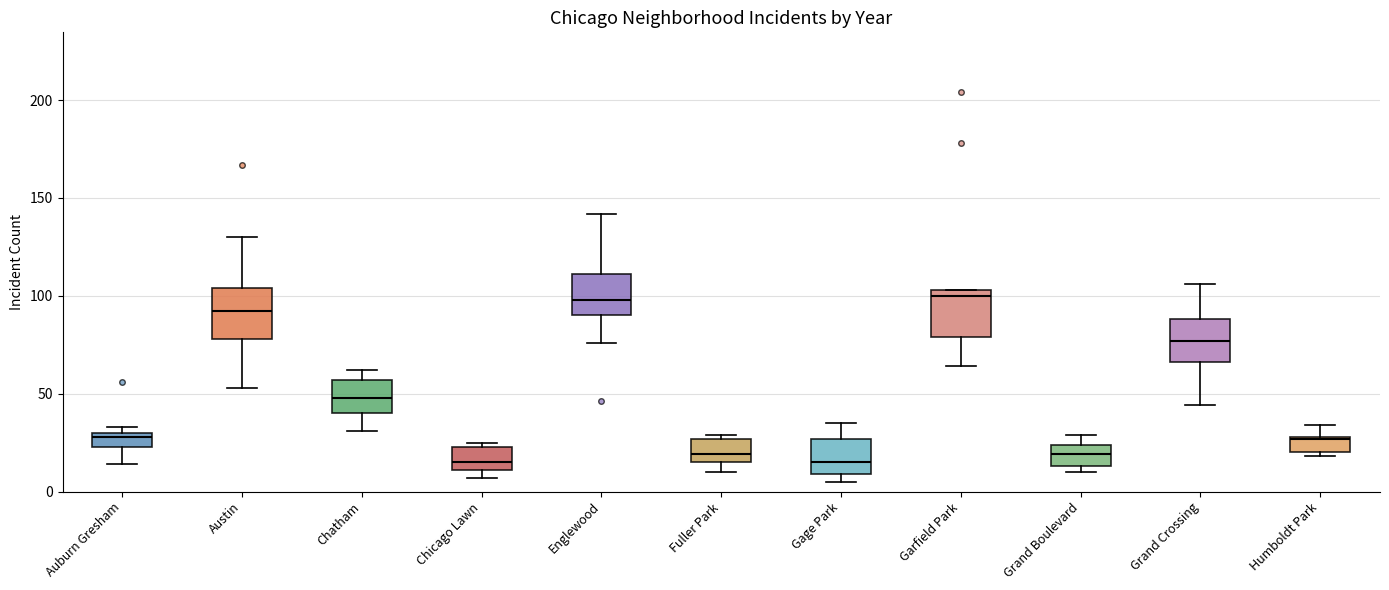

Where is the upper edge of the box for Austin on the y-axis? The values are not printed on the chart, so give them approximately, as read against the axis.

105